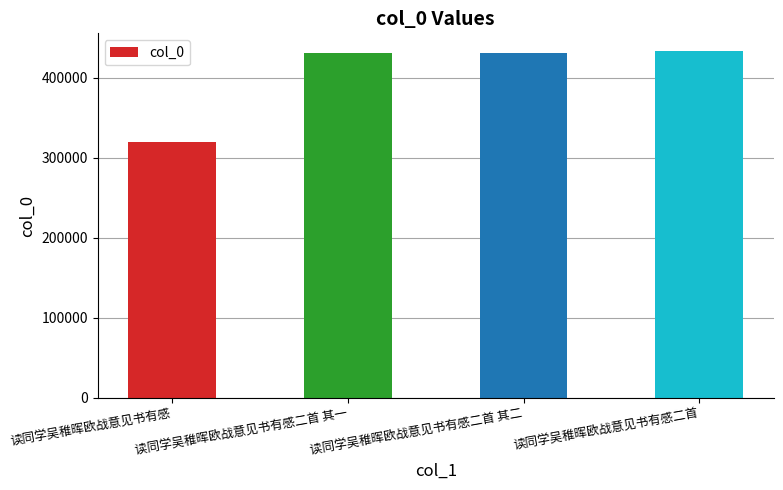

What is the maximum value shown in the chart?

433555